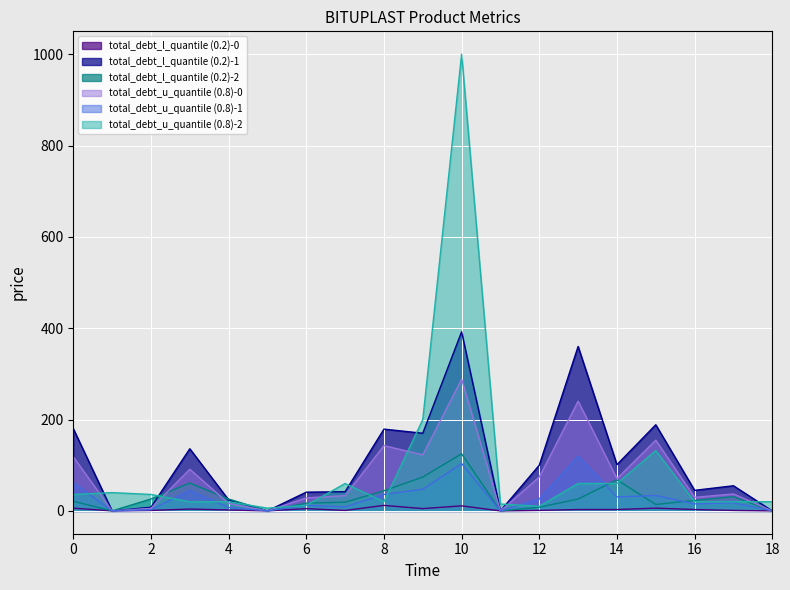

At which category is the sum across all series the highest?

10